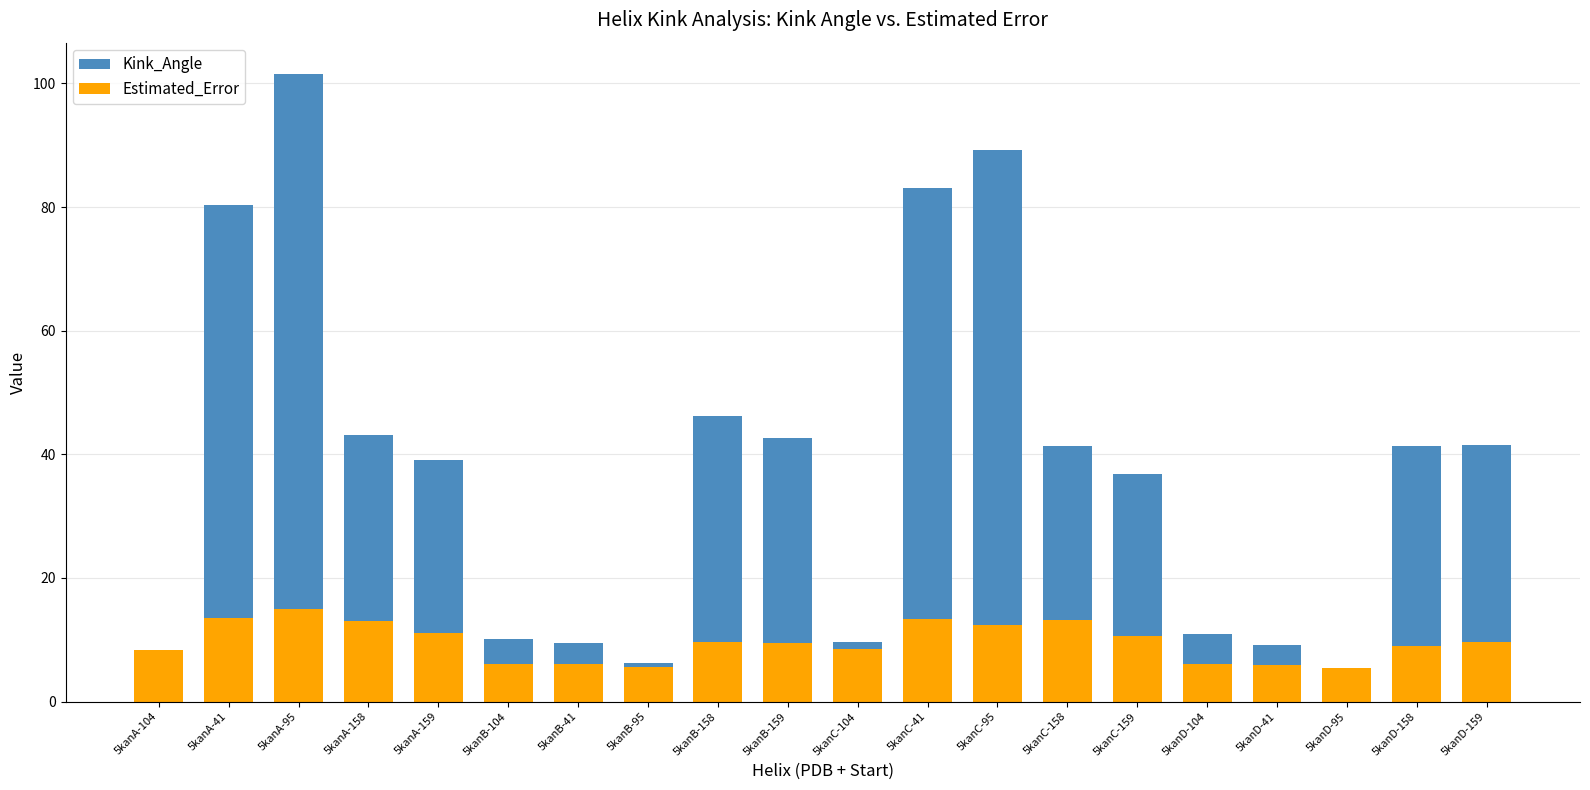

At which category is the sum across all series the highest?

5kanA-95